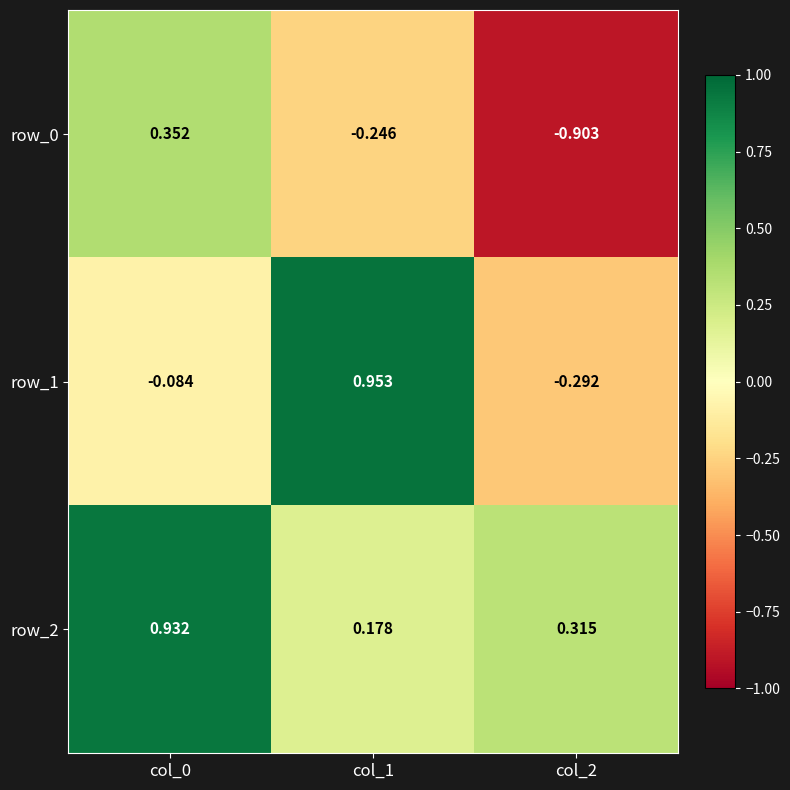

Which series changed the most between col_0 and col_2?

row_0